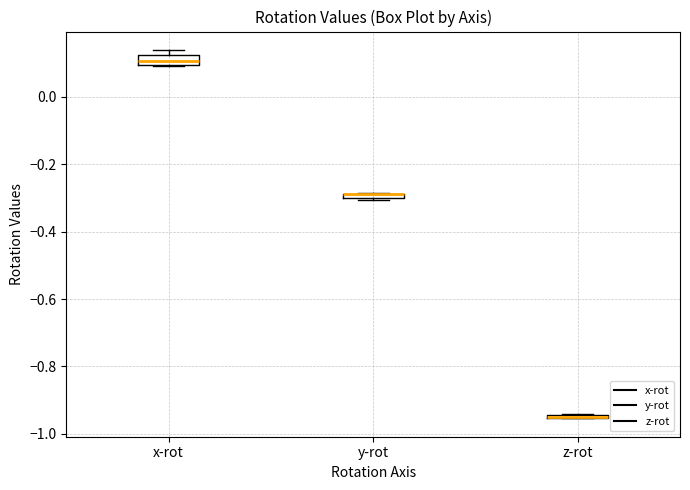

Where is the upper edge of the box for y-rot on the y-axis? The values are not printed on the chart, so give them approximately, as read against the axis.

-0.28